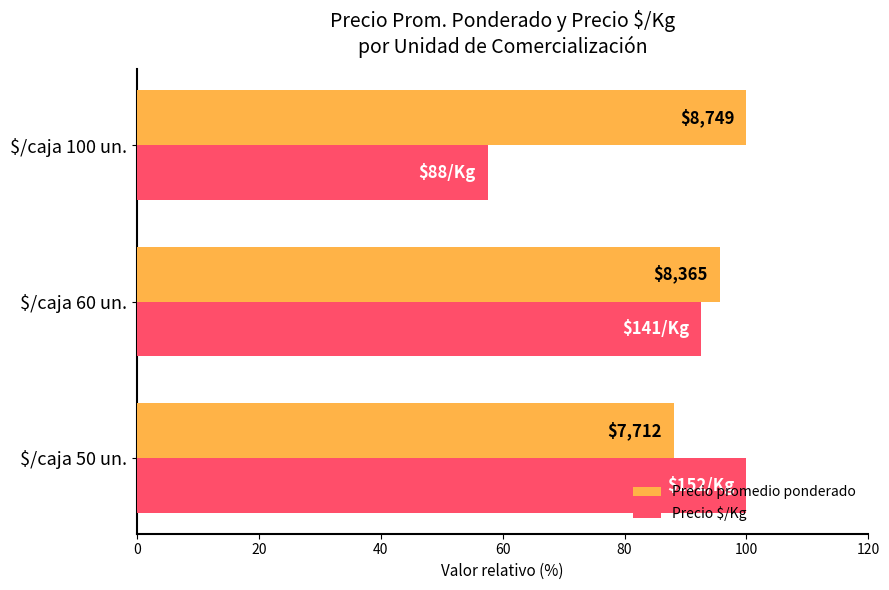

What are all the series names shown in the legend?

Precio promedio ponderado, Precio $/Kg